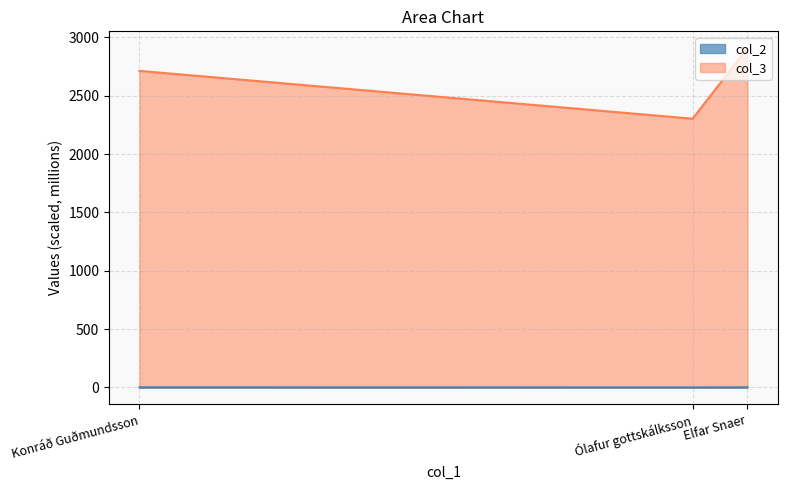

What is the minimum value for col_3?

2302.8